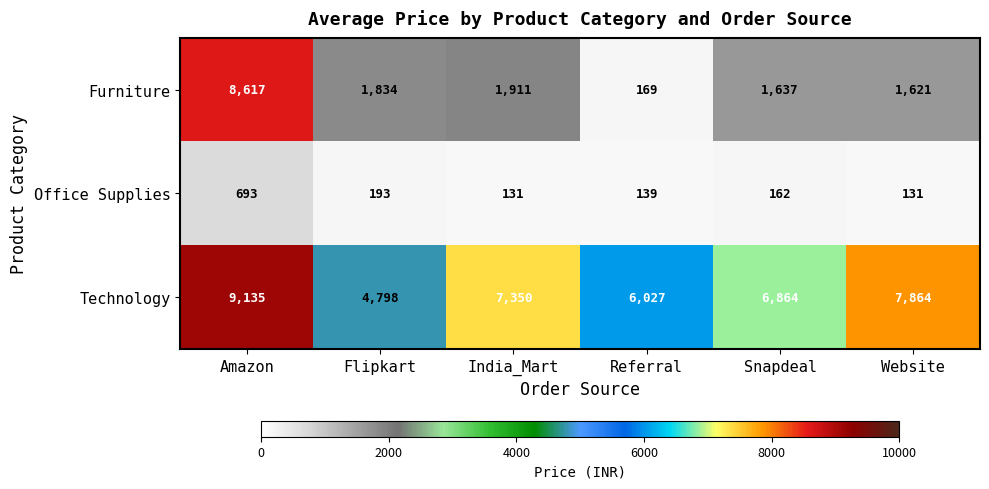

Which label corresponds to the largest value in the chart?

Amazon